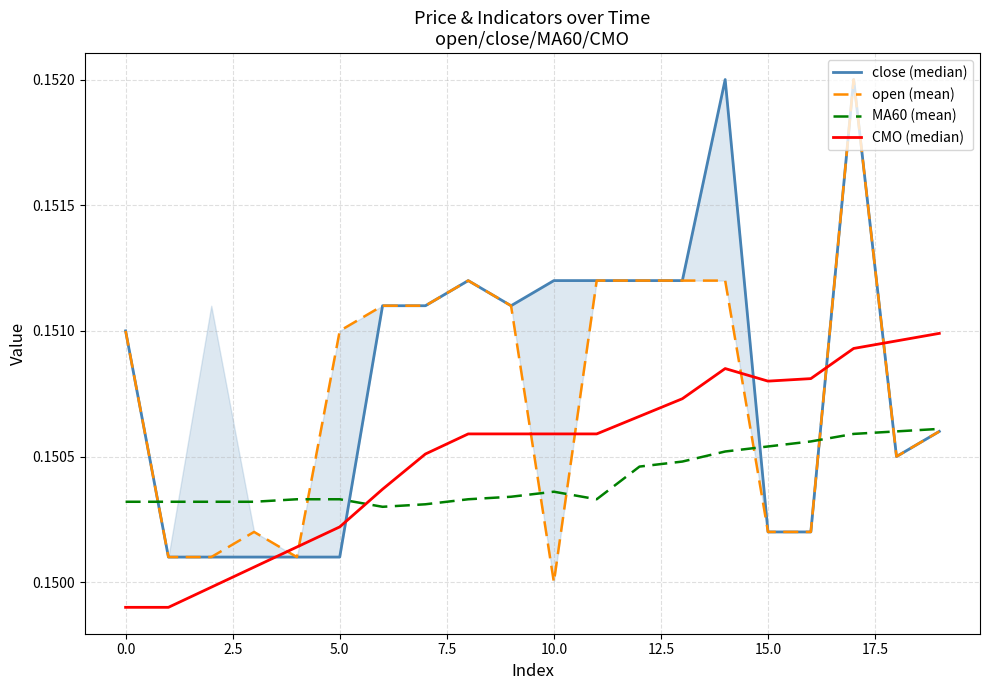

Reading left to right, what are all the values shown in this chart?

close (median): 0.2	0.2	0.2	0.2	0.2	0.2	0.2	0.2	0.2	0.2	0.2	0.2	0.2	0.2	0.2	0.2	0.2	0.2	0.2	0.2
open (mean): 0.2	0.2	0.2	0.2	0.2	0.2	0.2	0.2	0.2	0.2	0.1	0.2	0.2	0.2	0.2	0.2	0.2	0.2	0.2	0.2
MA60 (mean): 0.2	0.2	0.2	0.2	0.2	0.2	0.2	0.2	0.2	0.2	0.2	0.2	0.2	0.2	0.2	0.2	0.2	0.2	0.2	0.2
CMO (median): 0.1	0.1	0.1	0.2	0.2	0.2	0.2	0.2	0.2	0.2	0.2	0.2	0.2	0.2	0.2	0.2	0.2	0.2	0.2	0.2